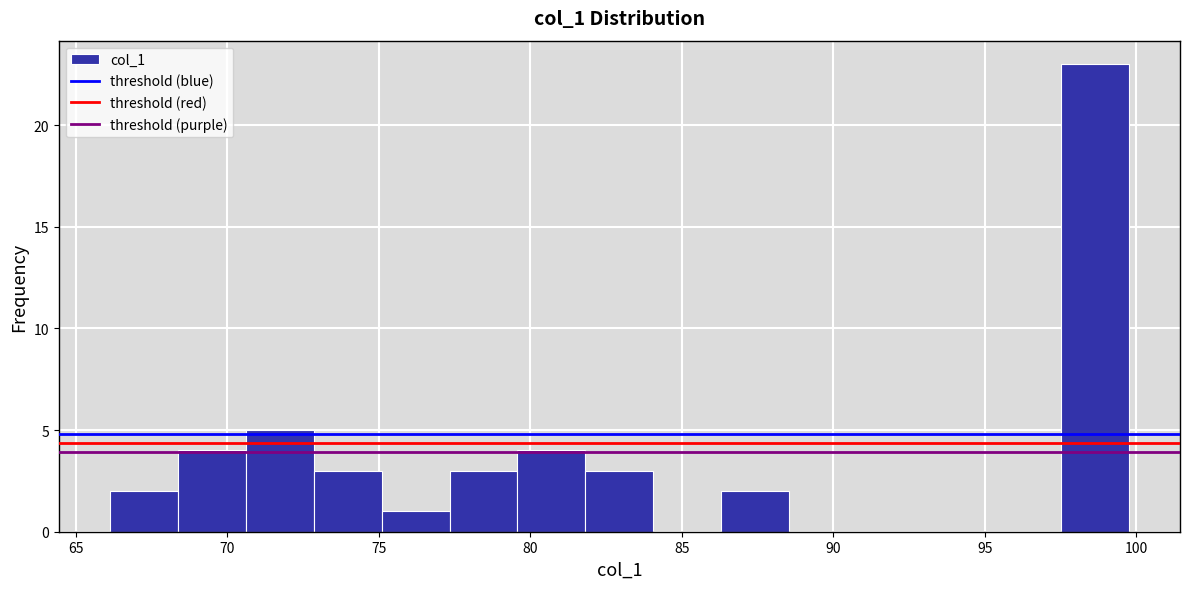

What is the height of the bar covering 82.0 to 84.0 on the x-axis? Neither the bar edges nor the heights are printed on the chart, so give them approximately, as read against the axes.

3